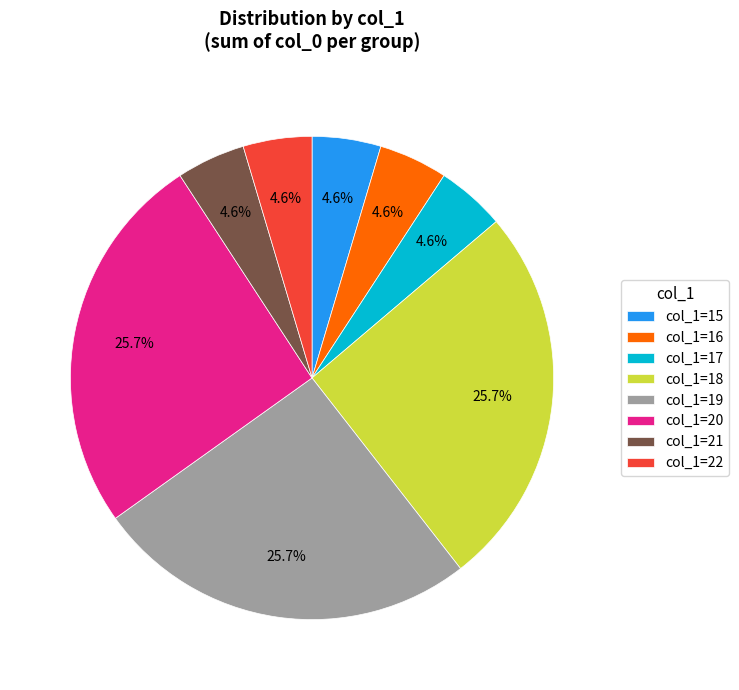

Combined, what portion of the pie is col_1=15 and col_1=19?

30.3%